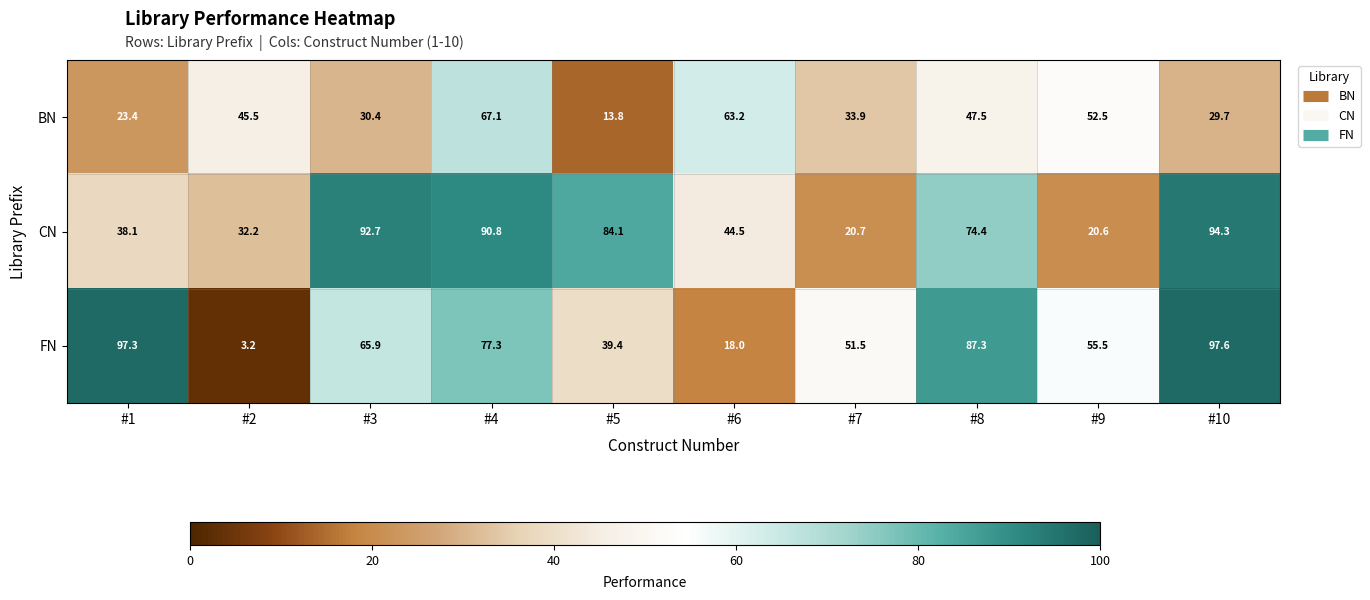

What is the sum of all BN values?

407.0